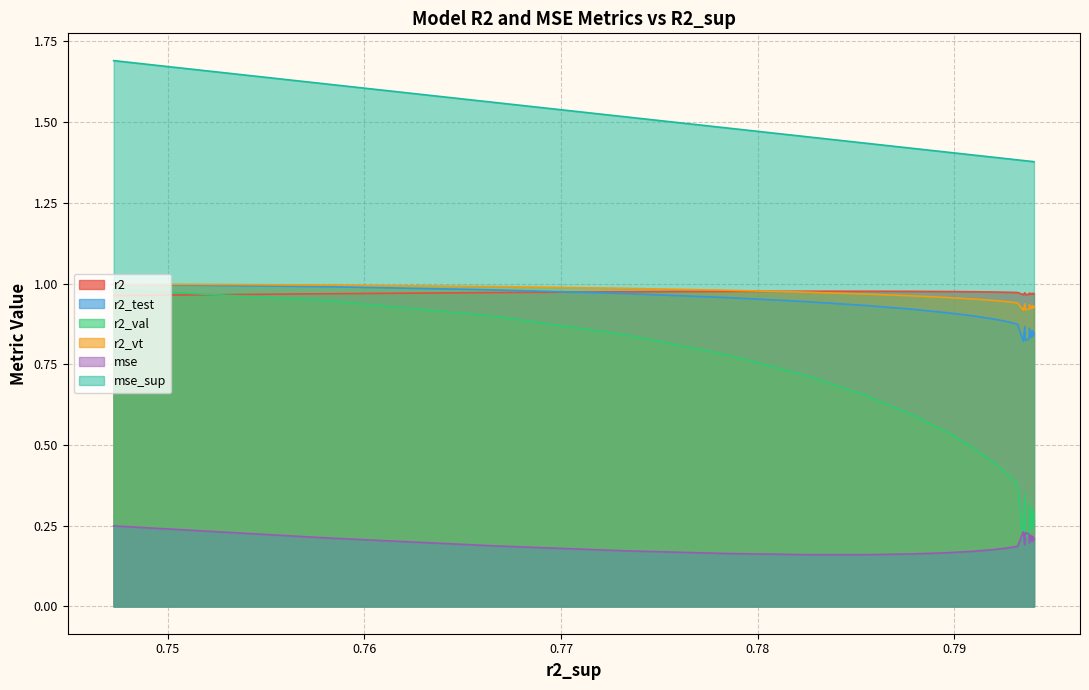

What is the value of the mse point at the 16th from the left?

0.2